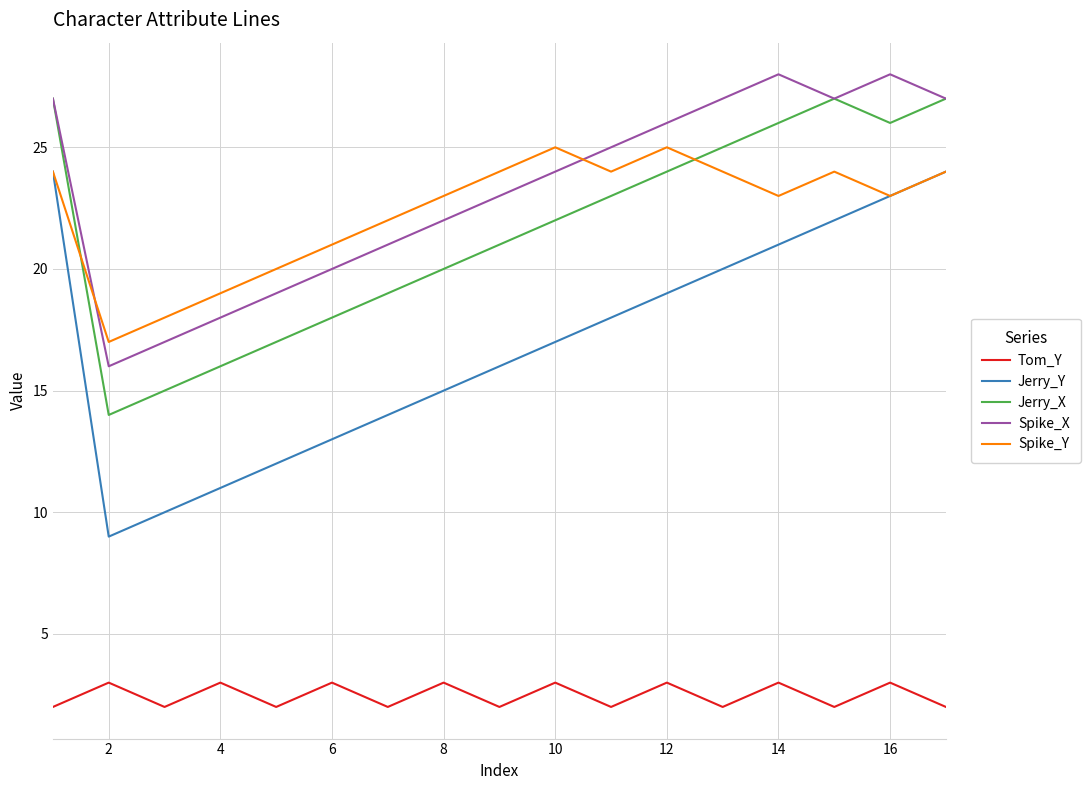

True or false: Spike_X and Tom_Y intersect in this chart.

False